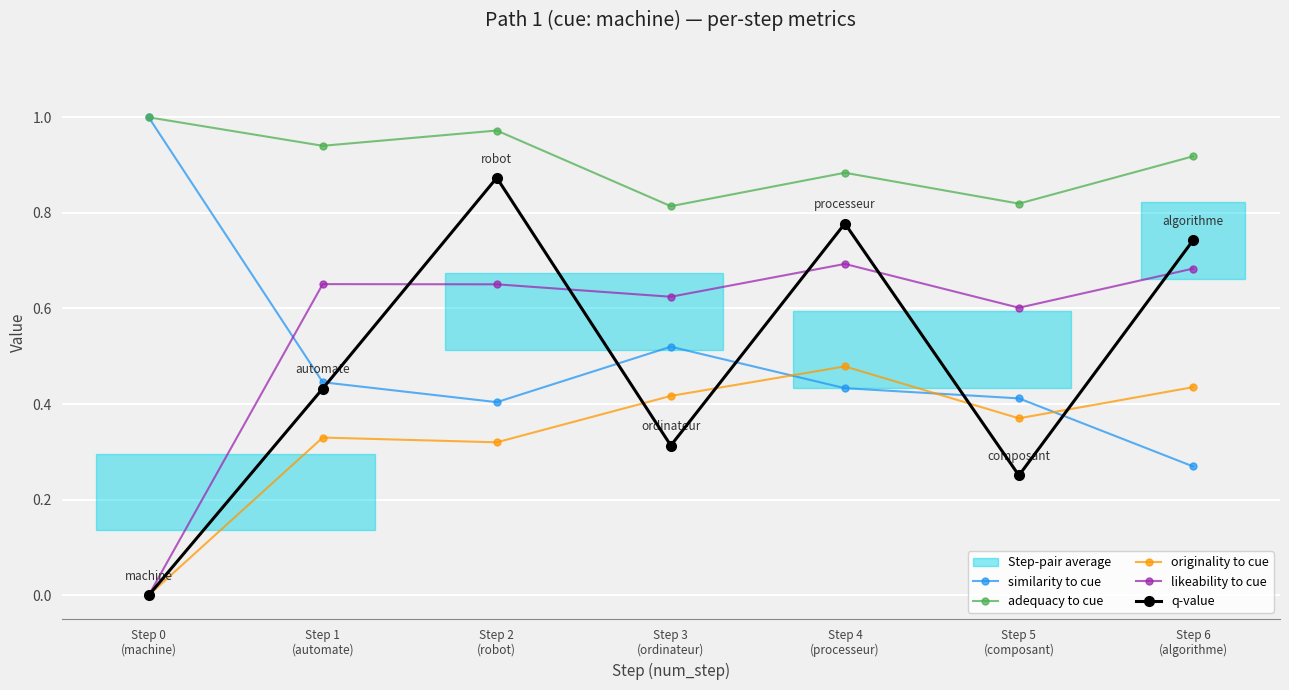

Reading left to right, list all the values displayed in this chart.

similarity to cue: Step 0
(machine)=1.0	Step 1
(automate)=0.4	Step 2
(robot)=0.4	Step 3
(ordinateur)=0.5	Step 4
(processeur)=0.4	Step 5
(composant)=0.4	Step 6
(algorithme)=0.3
adequacy to cue: Step 0
(machine)=1.0	Step 1
(automate)=0.9	Step 2
(robot)=1.0	Step 3
(ordinateur)=0.8	Step 4
(processeur)=0.9	Step 5
(composant)=0.8	Step 6
(algorithme)=0.9
originality to cue: Step 0
(machine)=0.0	Step 1
(automate)=0.3	Step 2
(robot)=0.3	Step 3
(ordinateur)=0.4	Step 4
(processeur)=0.5	Step 5
(composant)=0.4	Step 6
(algorithme)=0.4
likeability to cue: Step 0
(machine)=0.0	Step 1
(automate)=0.7	Step 2
(robot)=0.7	Step 3
(ordinateur)=0.6	Step 4
(processeur)=0.7	Step 5
(composant)=0.6	Step 6
(algorithme)=0.7
q-value: Step 0
(machine)=0.0	Step 1
(automate)=0.4	Step 2
(robot)=0.9	Step 3
(ordinateur)=0.3	Step 4
(processeur)=0.8	Step 5
(composant)=0.3	Step 6
(algorithme)=0.7